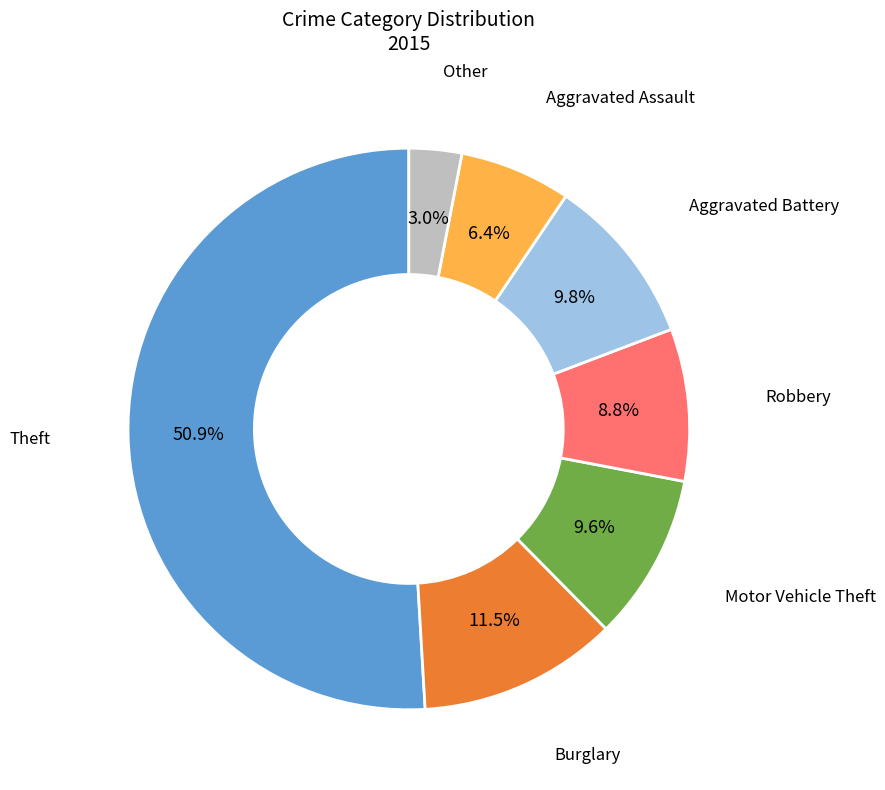

Is there any slice that represents more than half of the pie?

Yes